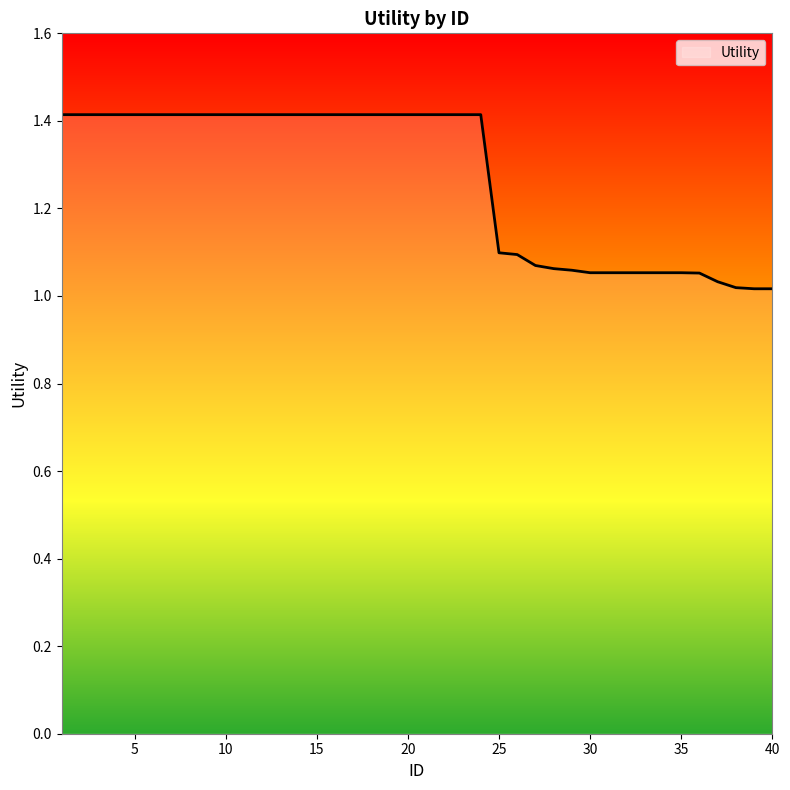

What is the maximum value shown in the chart?

1.4